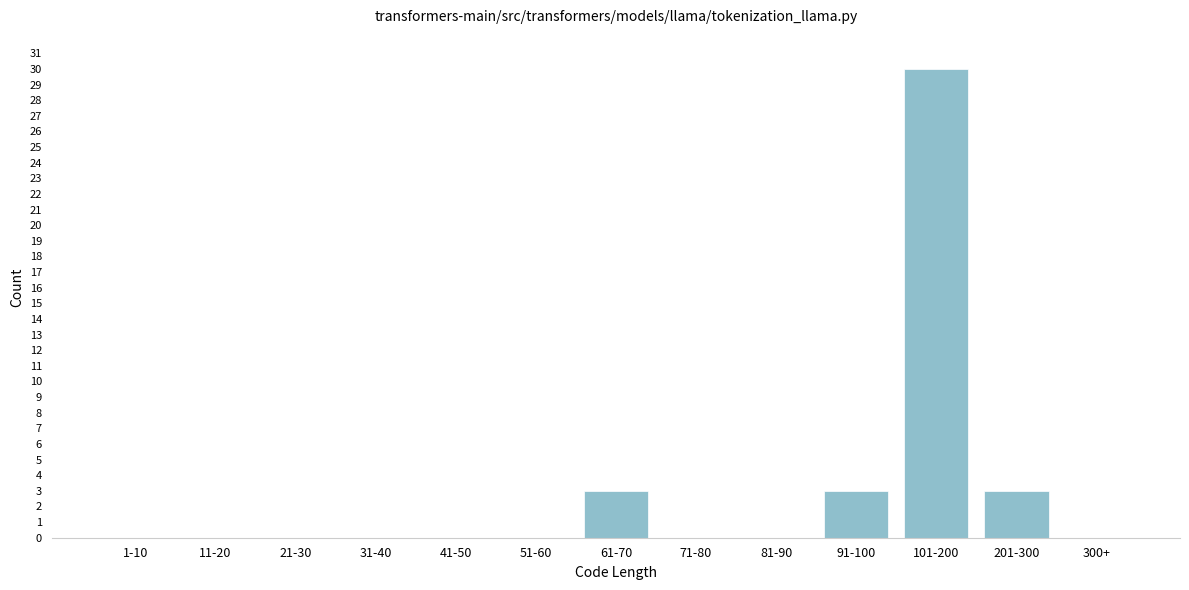

Reading right to left, transcribe all the data shown in this chart.

300+=0	201-300=3	101-200=30	91-100=3	81-90=0	71-80=0	61-70=3	51-60=0	41-50=0	31-40=0	21-30=0	11-20=0	1-10=0